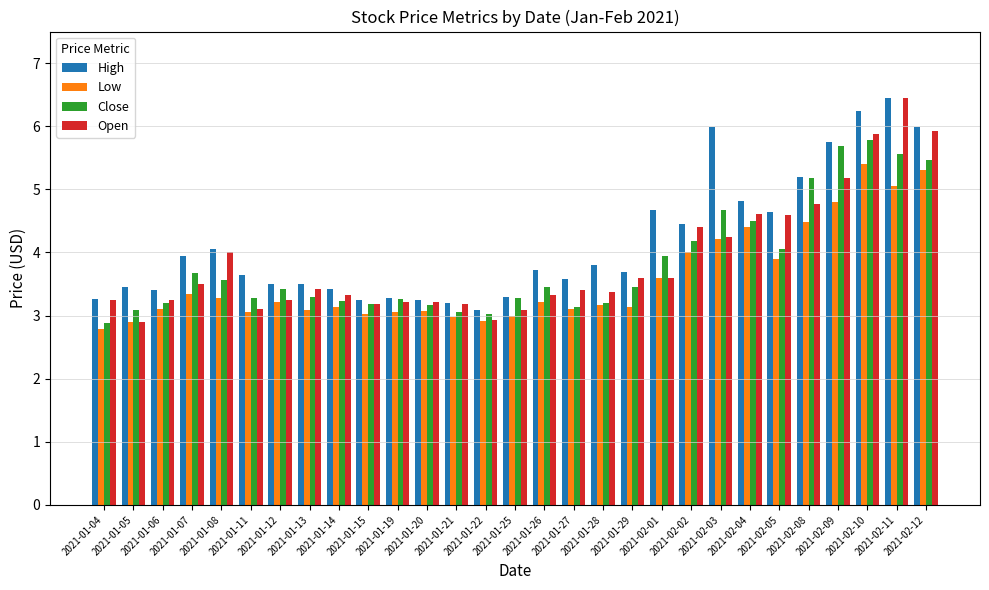

What position from the right is 2021-01-08?

25